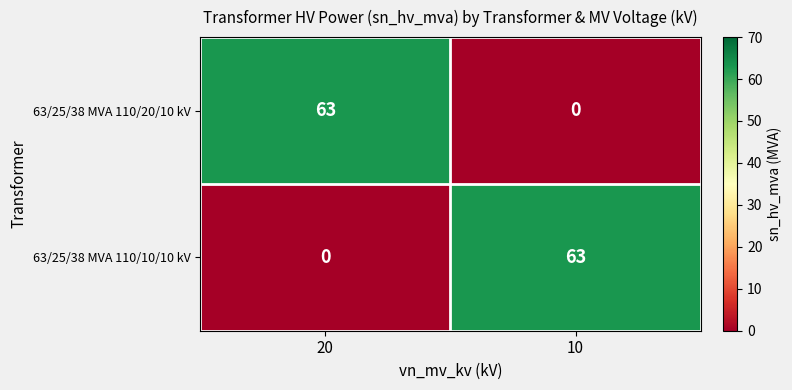

What is the approximate value of 63/25/38 MVA 110/10/10 kV at 10, to the nearest 10?

60